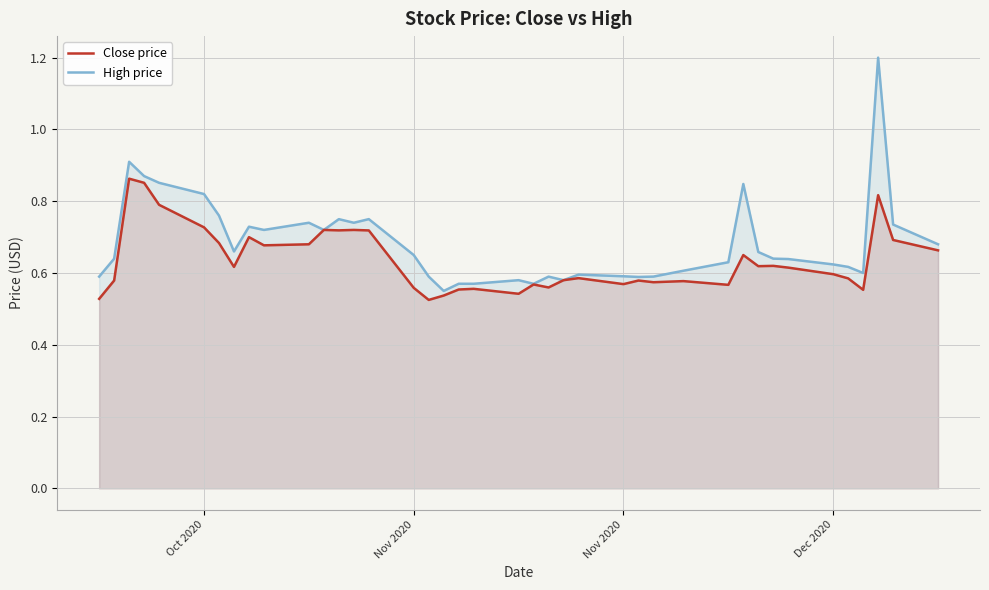

What are all the series names shown in the legend?

Close price, High price